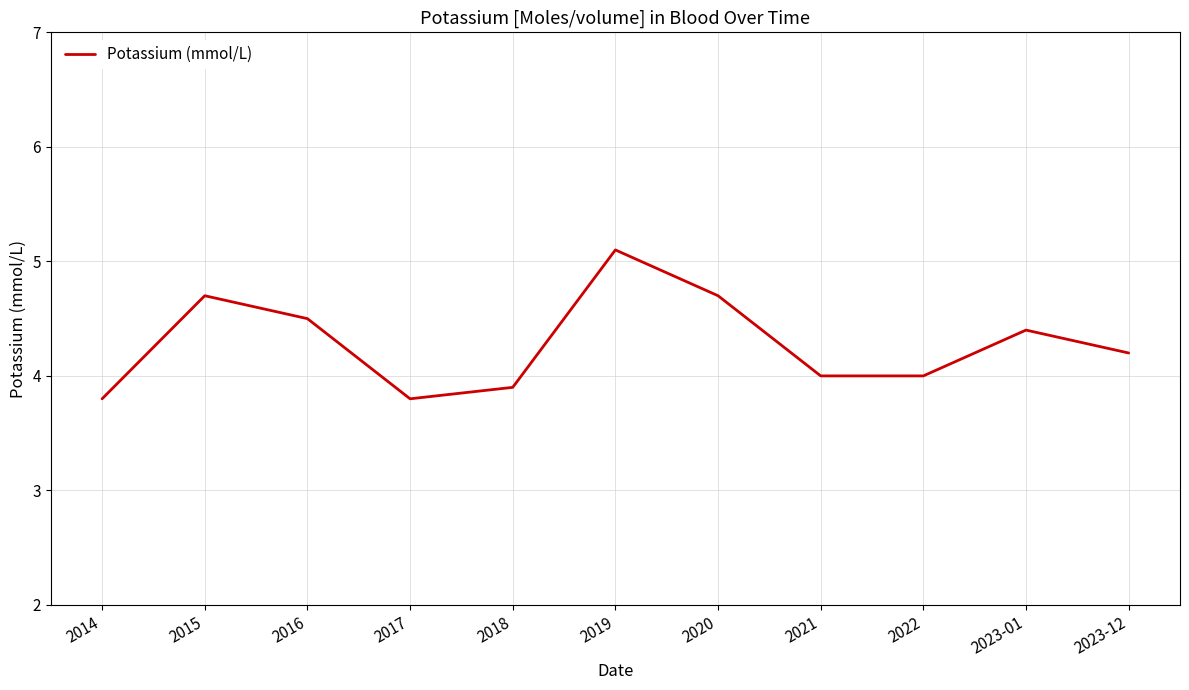

At which category does the chart reach its peak across all series?

2019